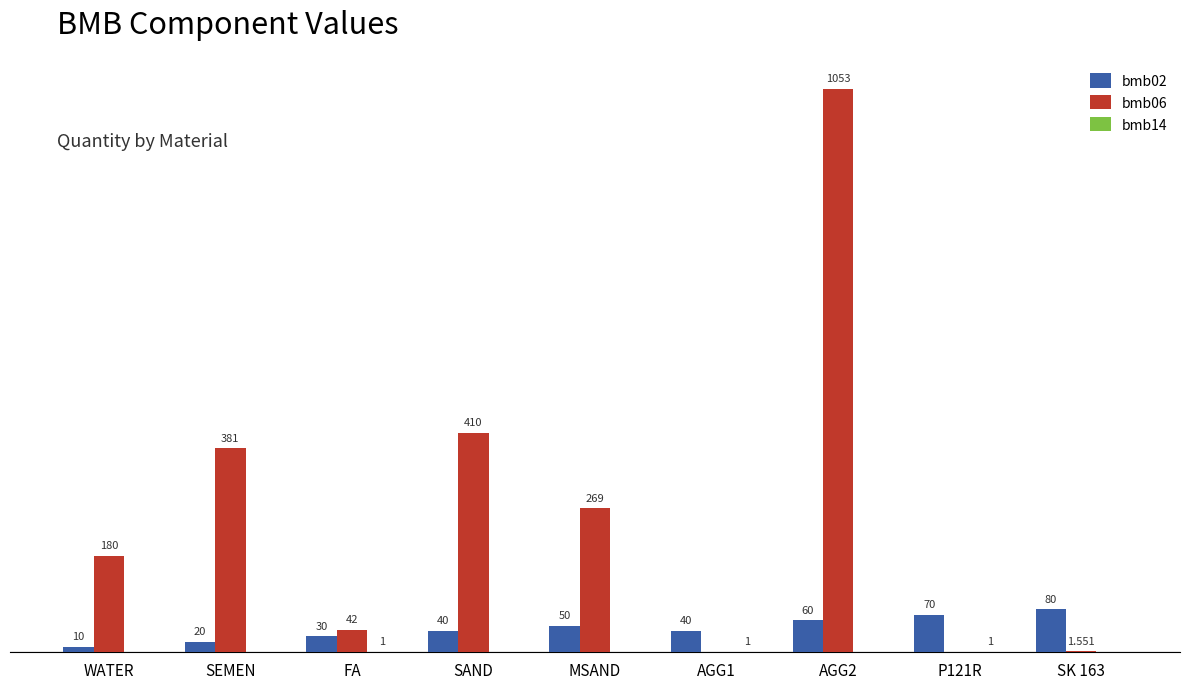

Is the value of bmb02 at P121R greater than the value of bmb06 at AGG1?

Yes